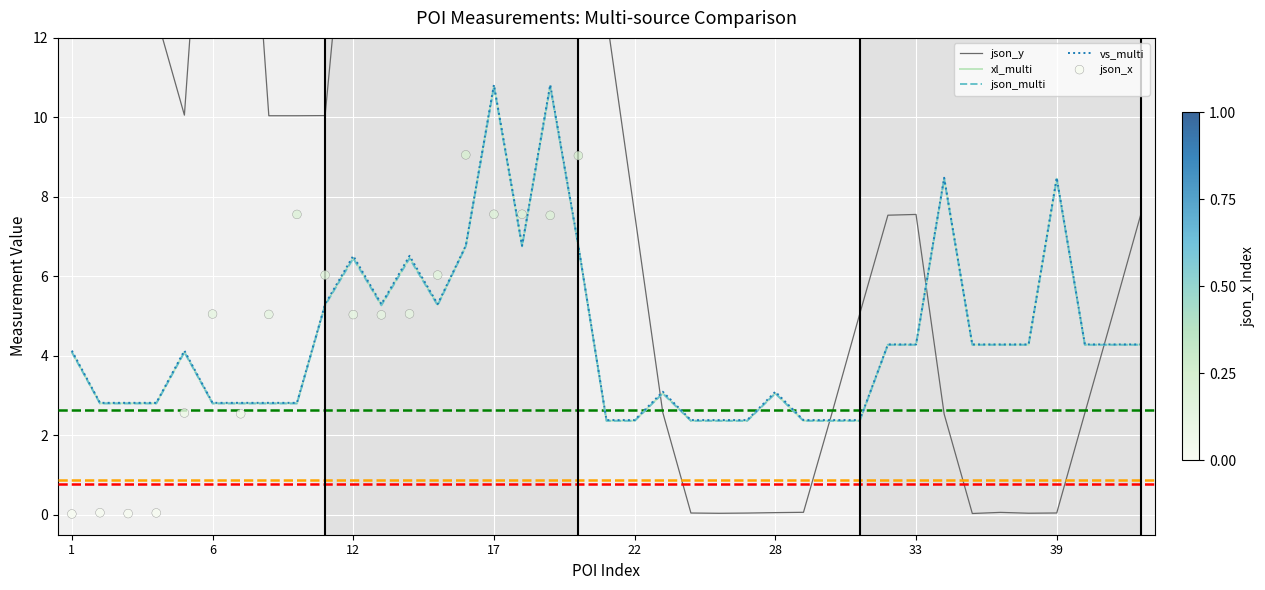

Is the value of json_multi at 17 greater than the value of xl_multi at 33?

Yes